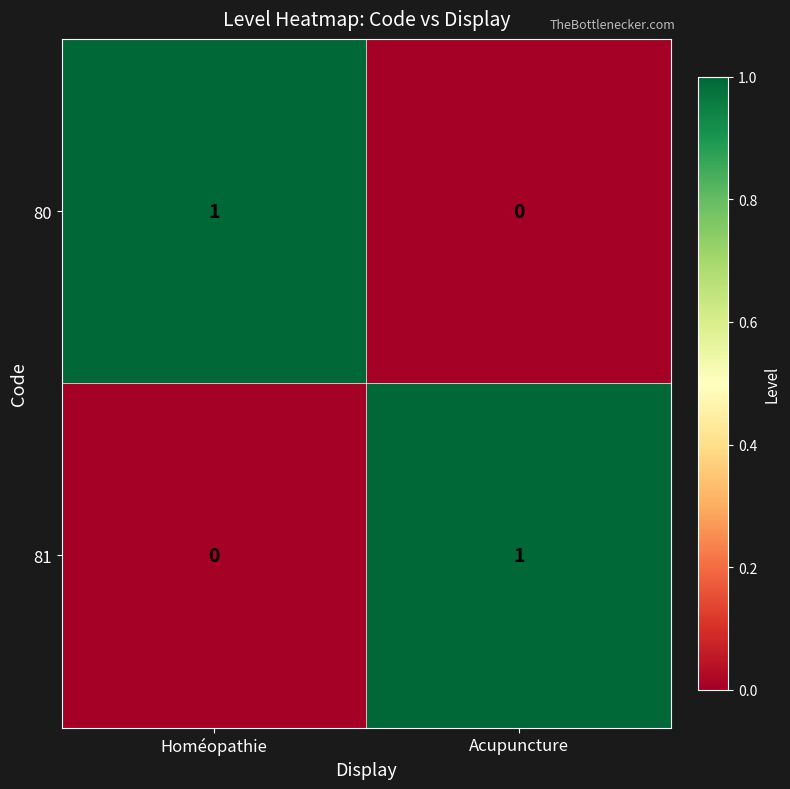

True or false: 81 has a value of 1 at Acupuncture.

True